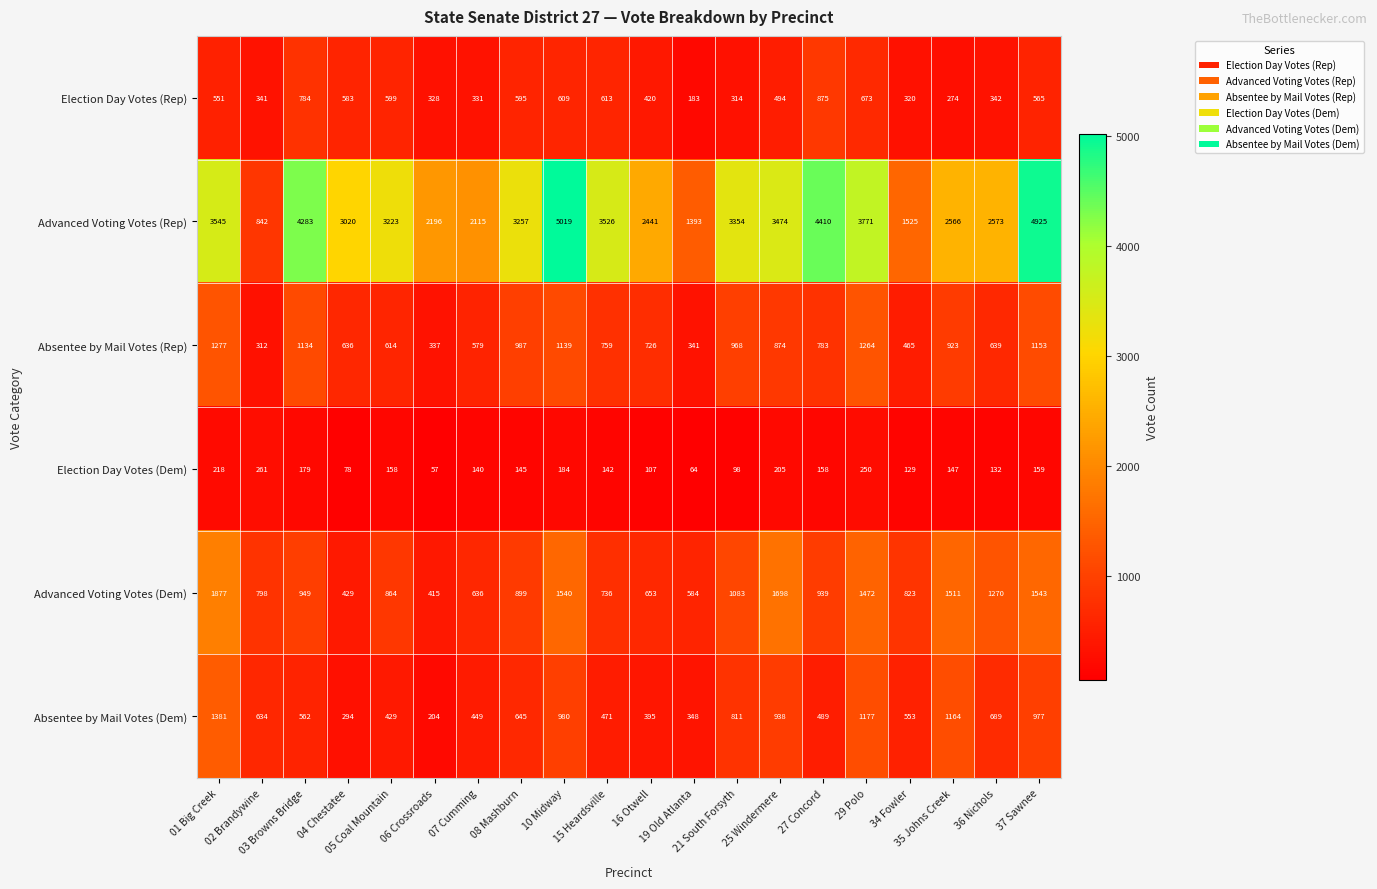

At how many categories does at least one series exceed 454?

20